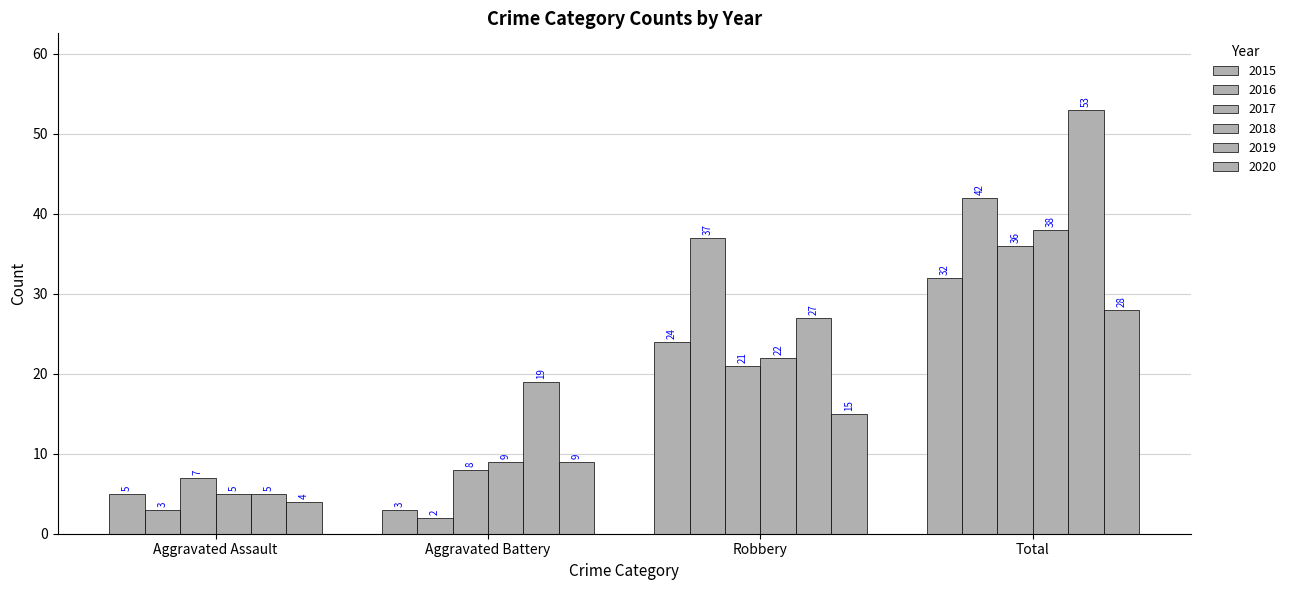

At which category is the sum across all series the highest?

Total